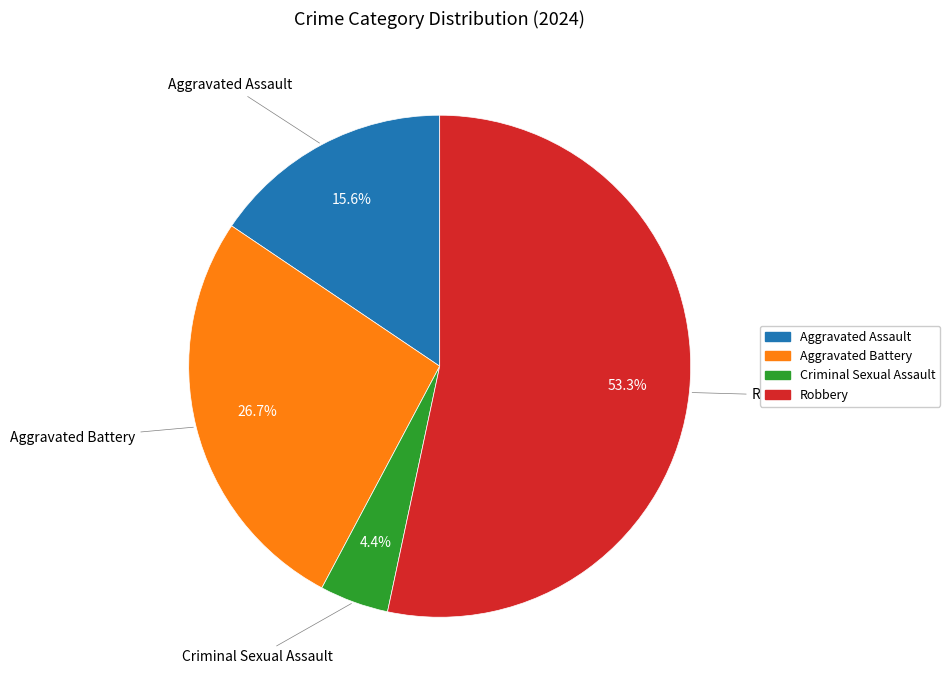

To the nearest percent, what is the combined percentage of Aggravated Battery and Aggravated Assault?

42%